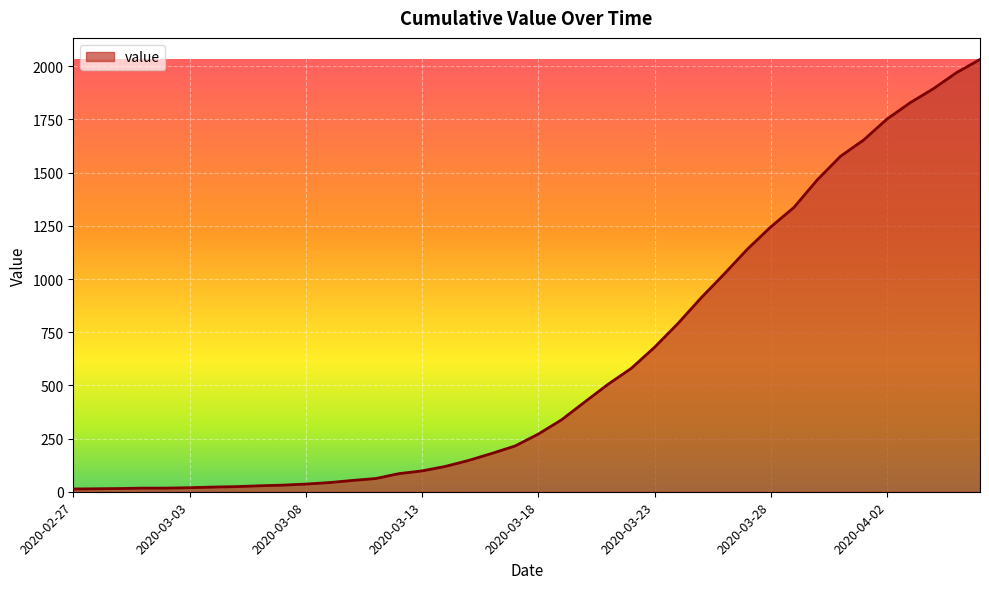

What is the difference between the maximum and minimum values?

2019